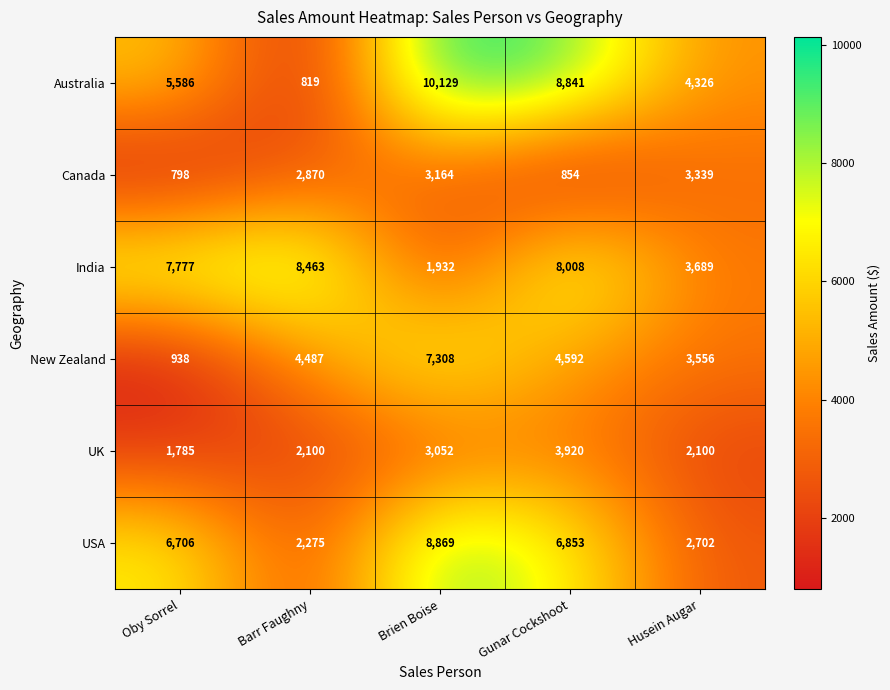

Rank the categories by New Zealand value from lowest to highest.

Oby Sorrel, Husein Augar, Barr Faughny, Gunar Cockshoot, Brien Boise